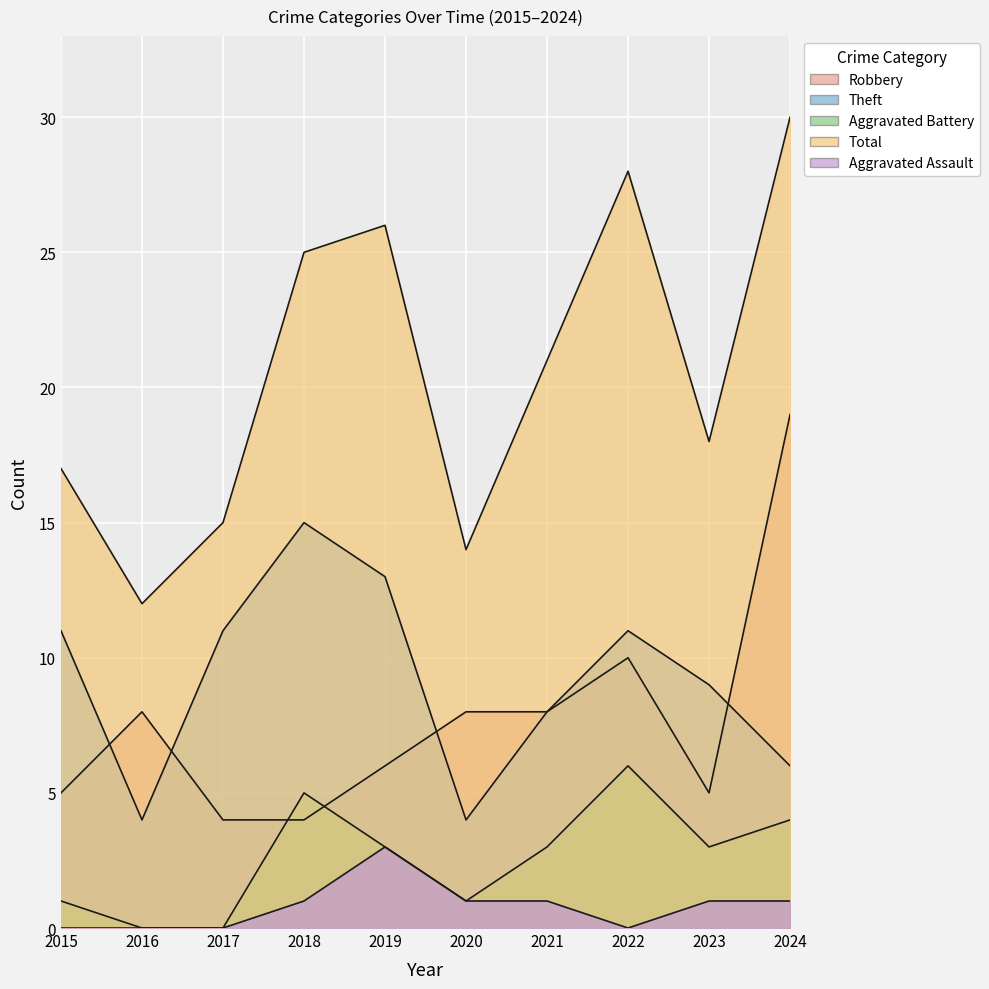

How many data points does each series have?

10